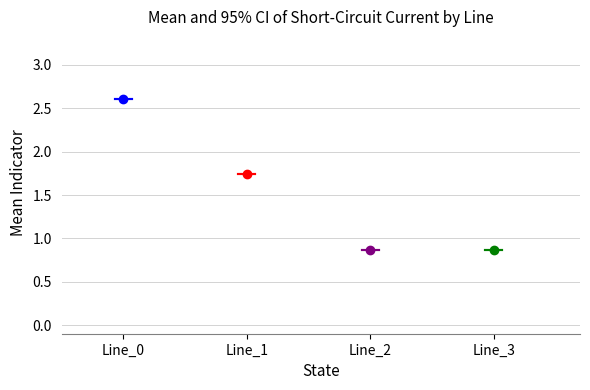

At Line_1, list the series in order from largest to smallest.

Line_0, Line_1, Line_3, Line_2